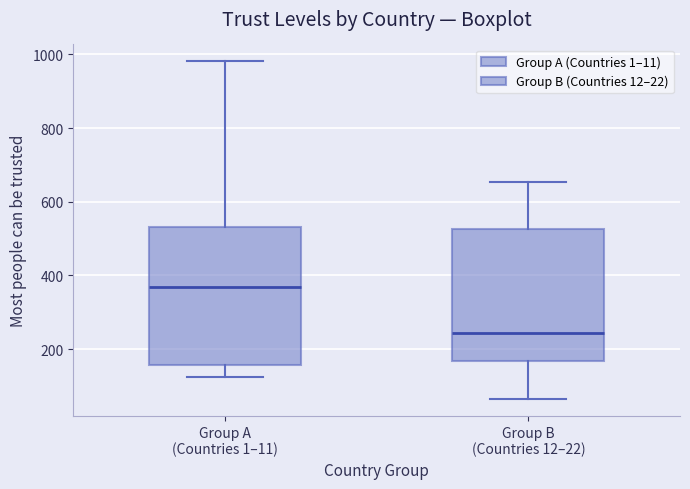

Reading left to right, read every box against the y-axis: the position of its median line, the range the box covers, and the ends of its whiskers. The values are not printed on the chart, so give them approximately, as read against the axis.

Group A (Countries 1–11): median 360, box 160 to 540, whiskers 120 to 980
Group B (Countries 12–22): median 240, box 160 to 520, whiskers 60 to 660